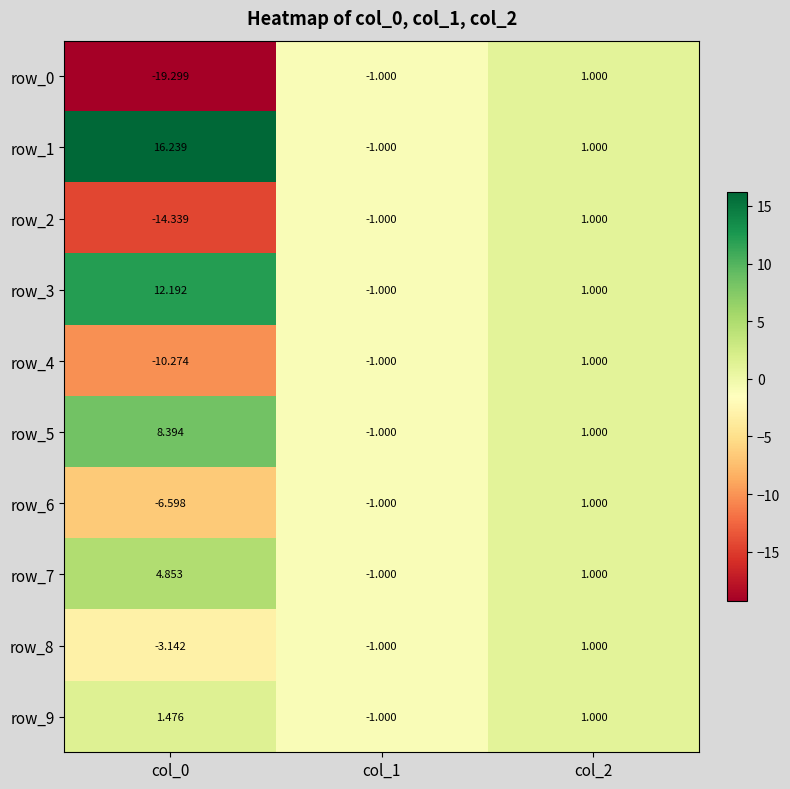

Which series has the widest spread of values?

row_0